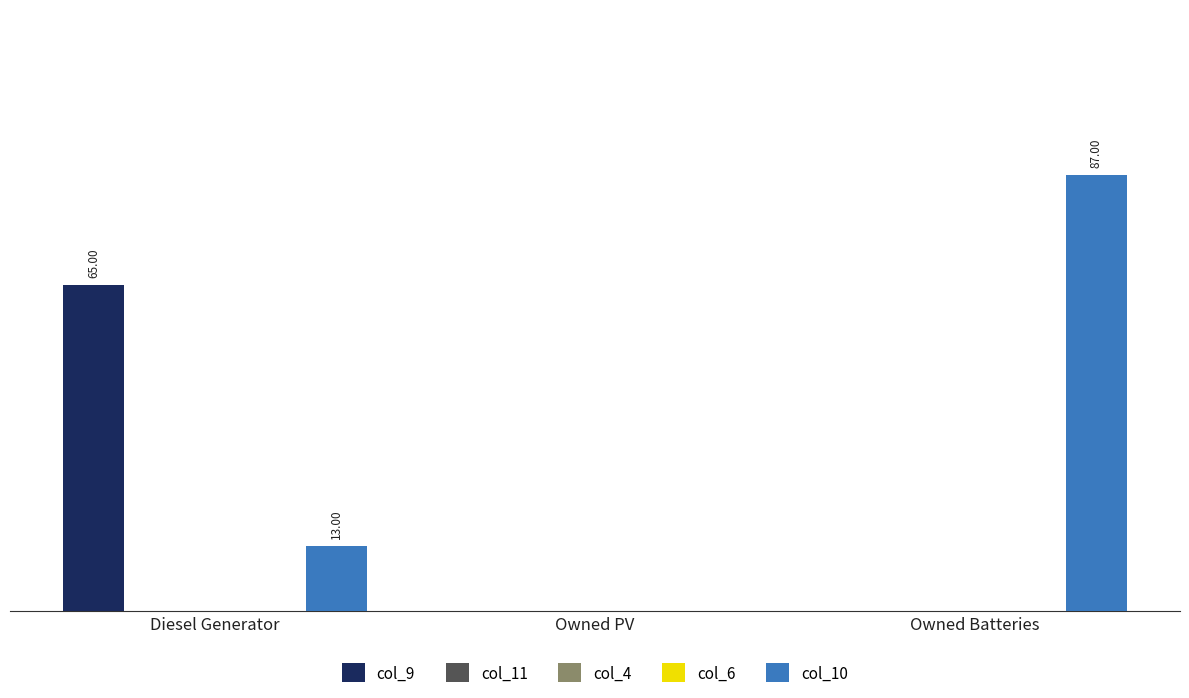

What is the spread (max minus min) of values at Diesel Generator?

65